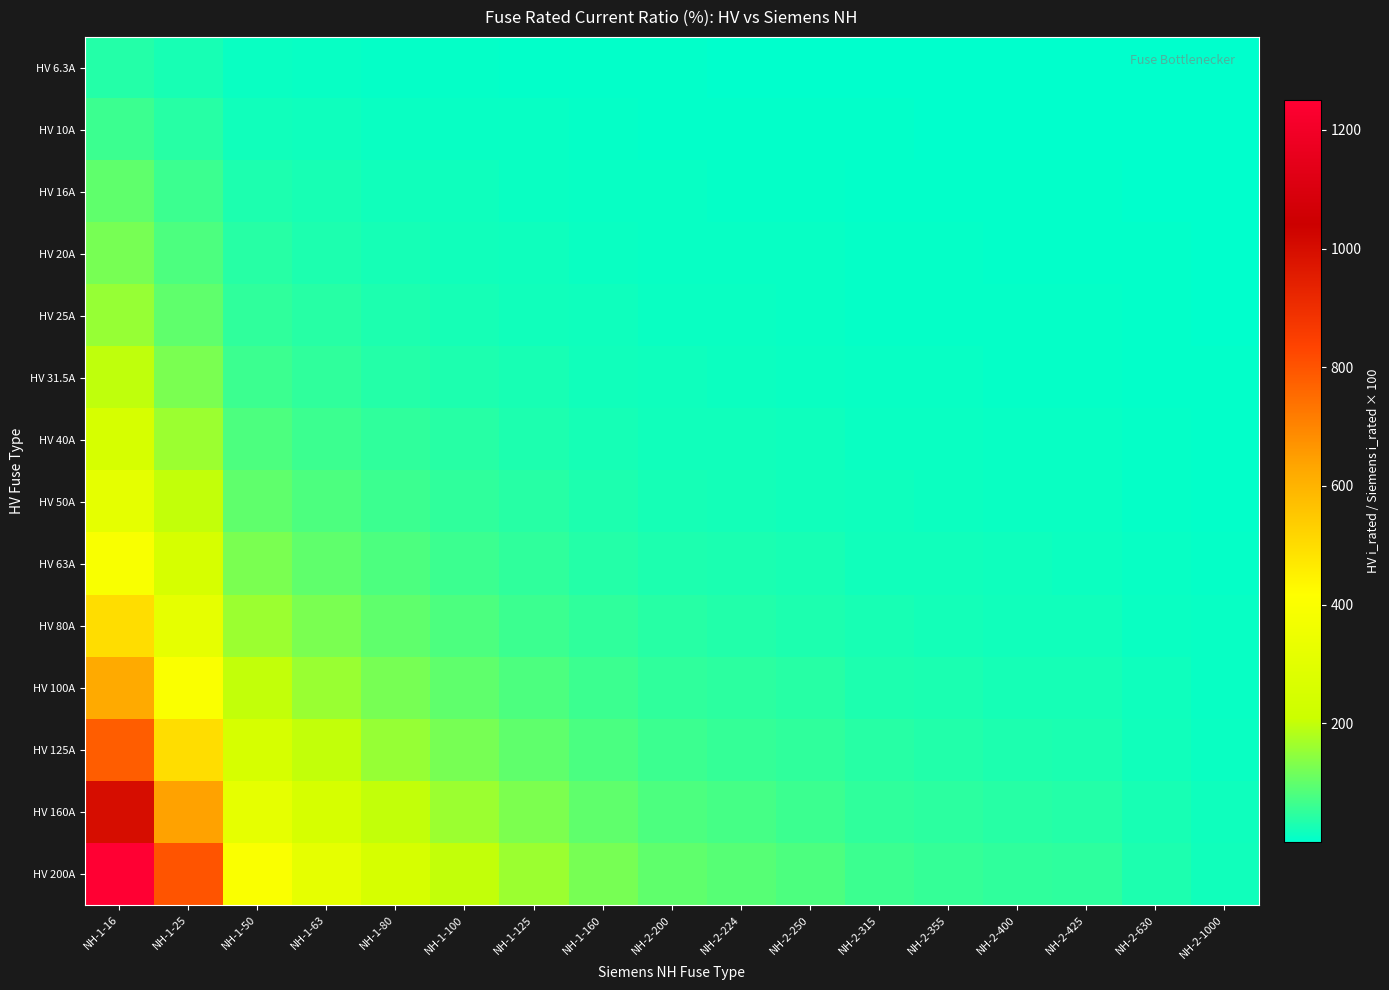

Which series has the largest range (max minus min)?

HV 200A